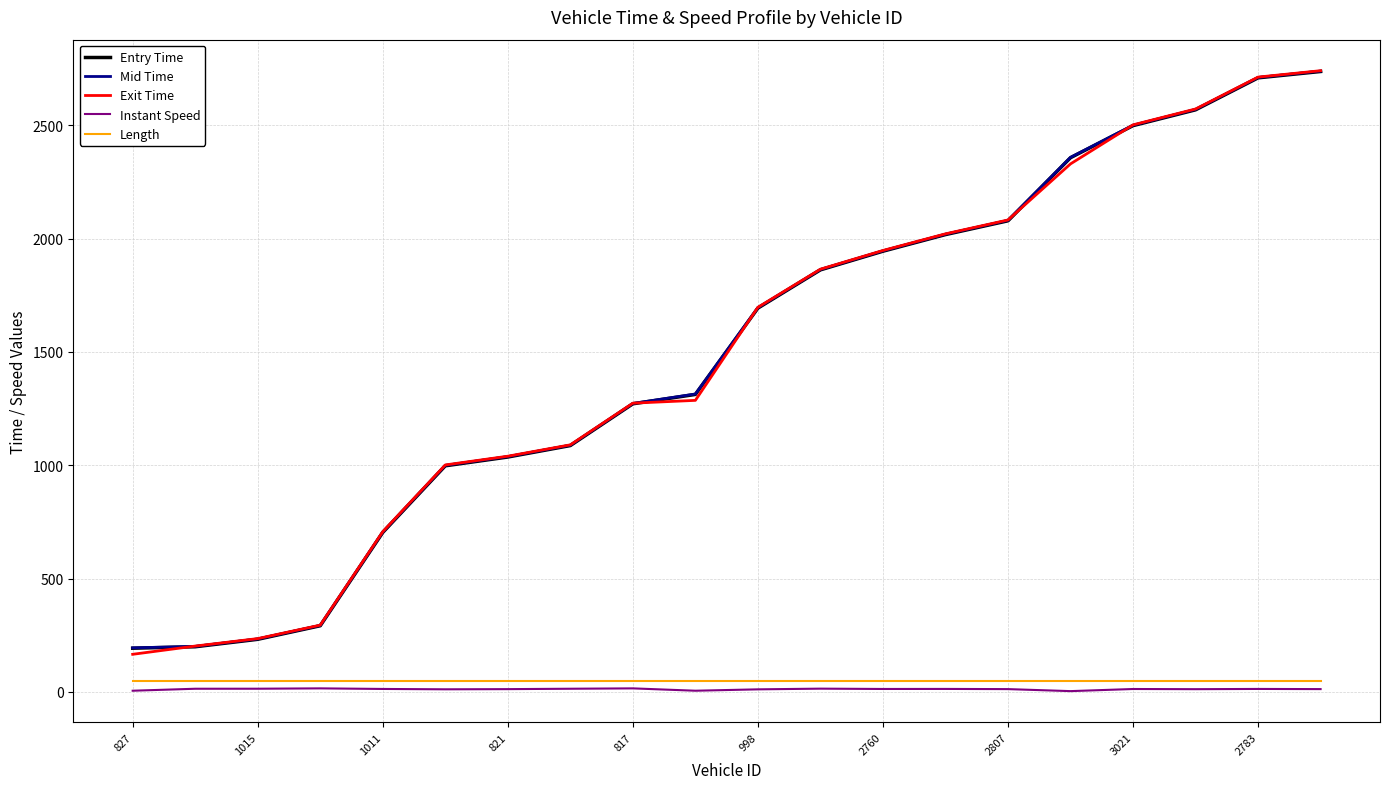

What is the maximum value shown in the chart?

2740.9